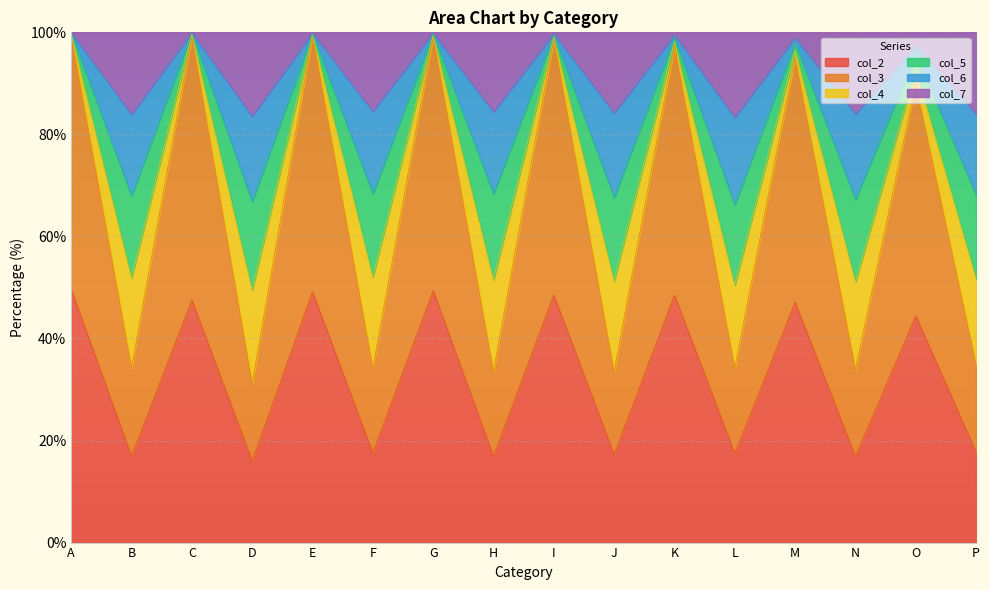

Where does the col_6 series first go above 95?

A